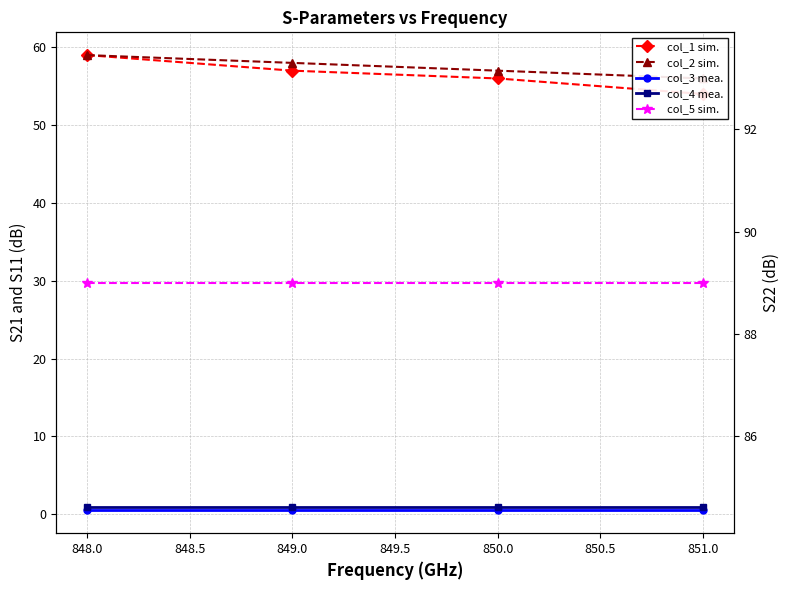

Reading left to right, transcribe all the data shown in this chart.

col_1 sim.: 59.0	57.0	56.0	54.0
col_2 sim.: 59.0	58.0	57.0	56.0
col_3 mea.: 0.5	0.5	0.5	0.5
col_4 mea.: 1.0	1.0	1.0	1.0
col_5 sim.: 89.0	89.0	89.0	89.0